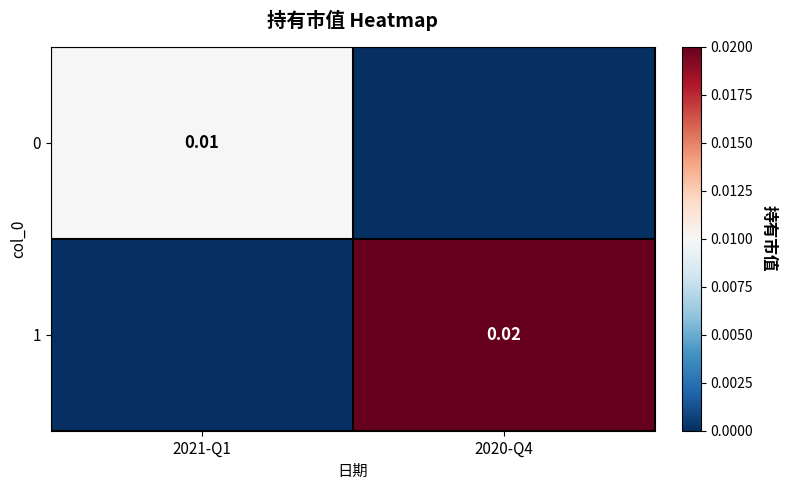

Rank the series by their maximum value, from highest to lowest.

1, 0